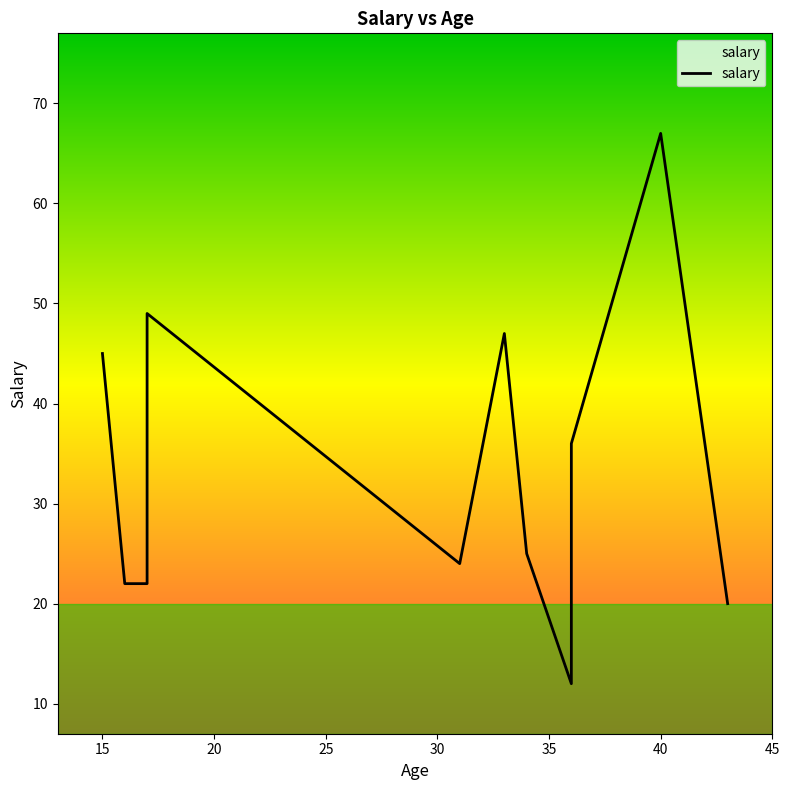

Reading left to right, what are all the values shown in this chart?

16=22	15=45	36=36	34=25	17=22	17=49	33=47	36=12	31=24	43=20	40=67